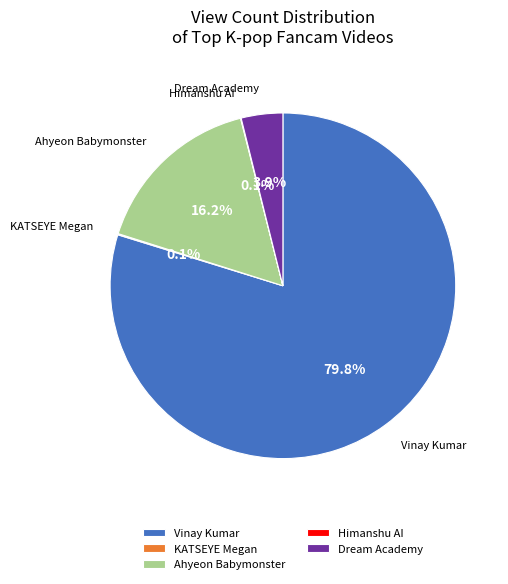

Is the sum of Vinay Kumar and Dream Academy greater than half?

Yes